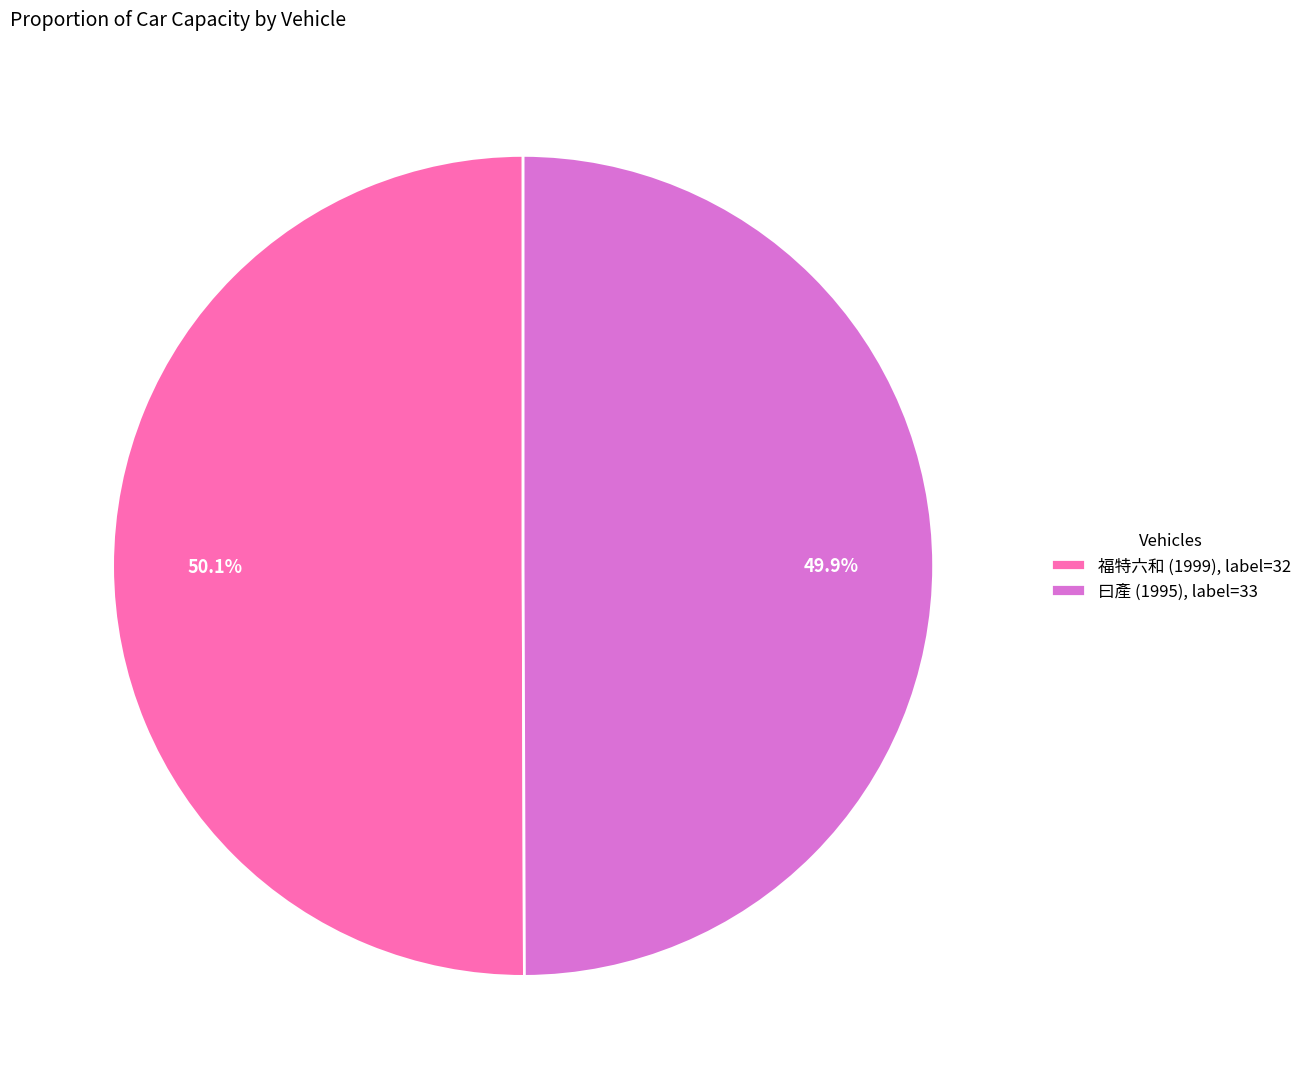

Combined, do 福特六和 (1999), label=32 and 曰產 (1995), label=33 account for over 50%?

Yes